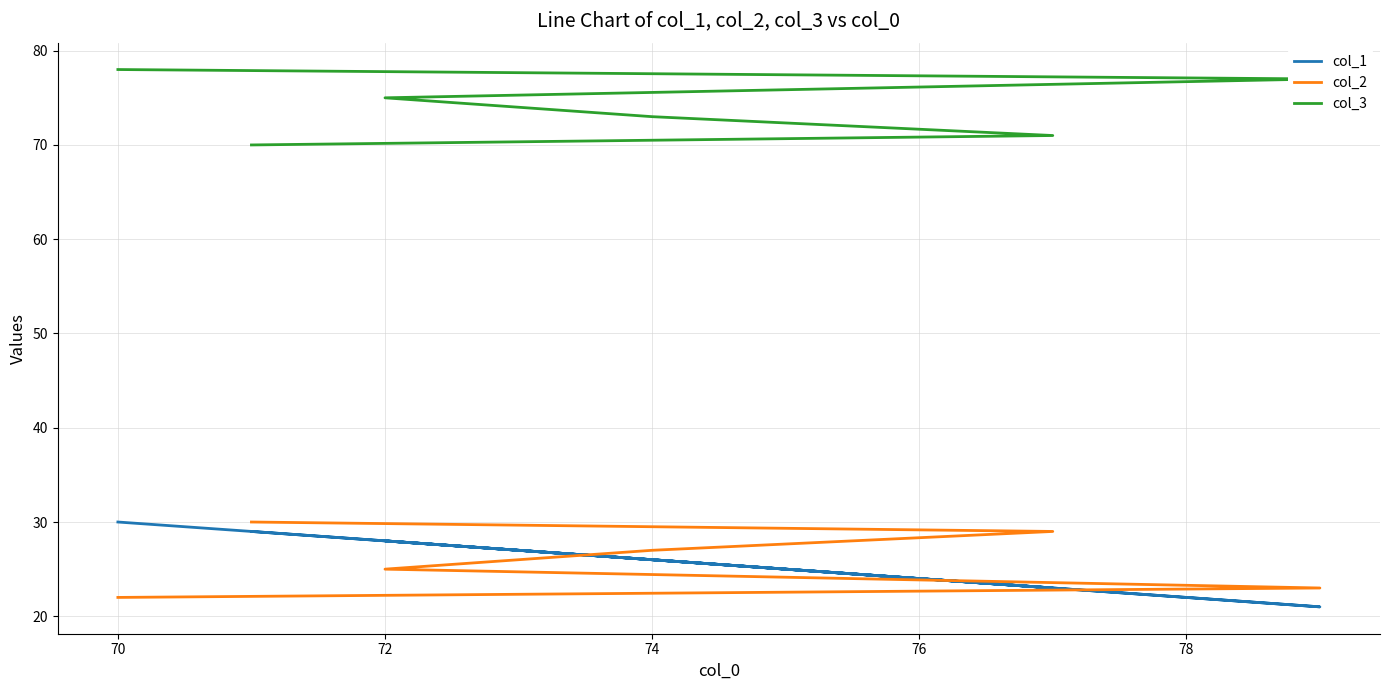

Count the number of categories in the chart.

6